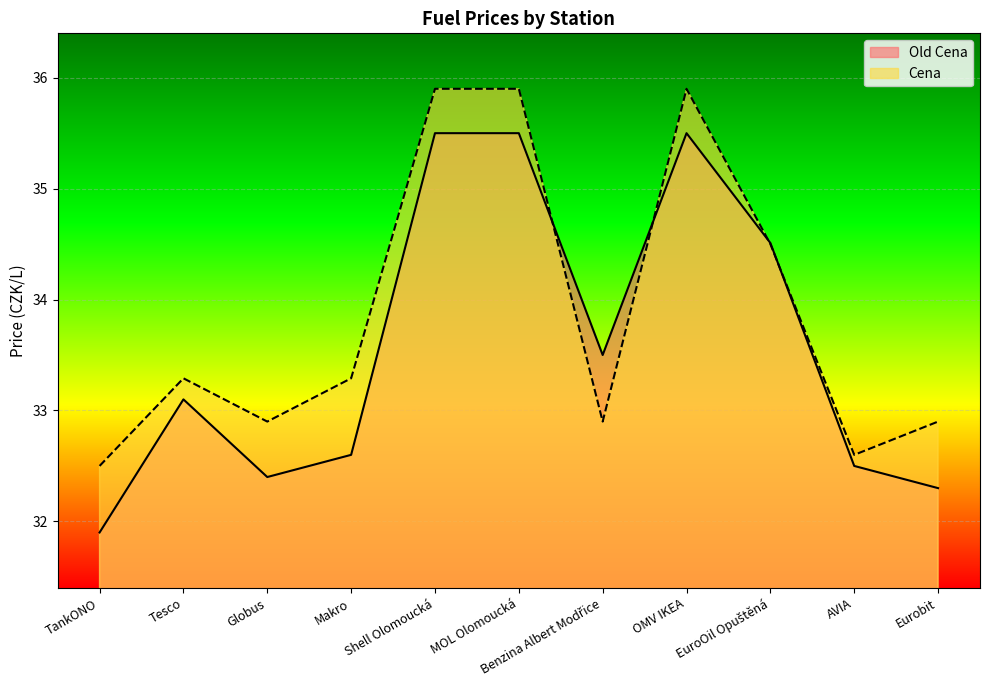

True or false: Cena and Old Cena cross at least once.

True